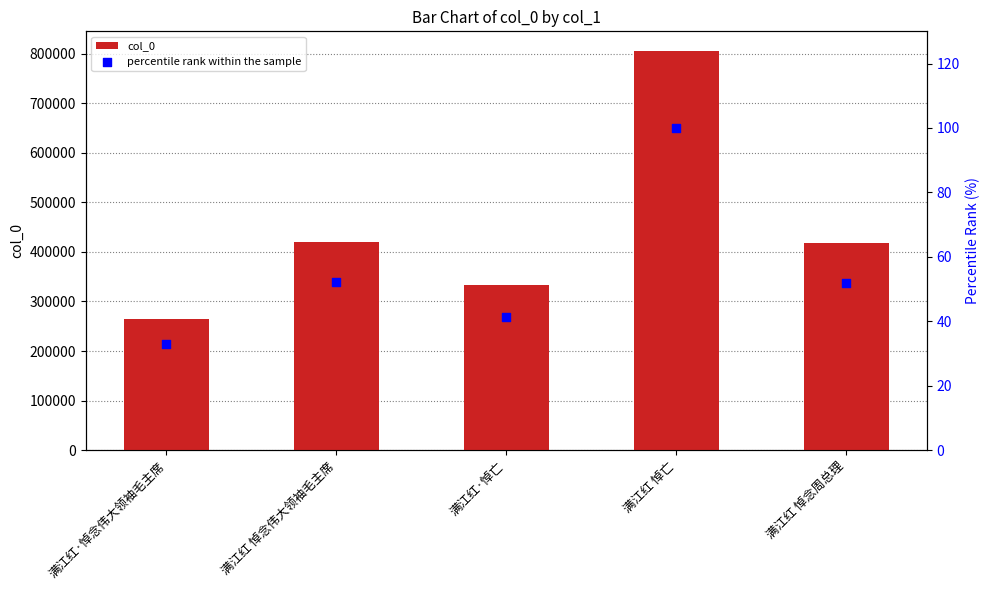

What are all the series names shown in the legend?

col_0, percentile rank within the sample